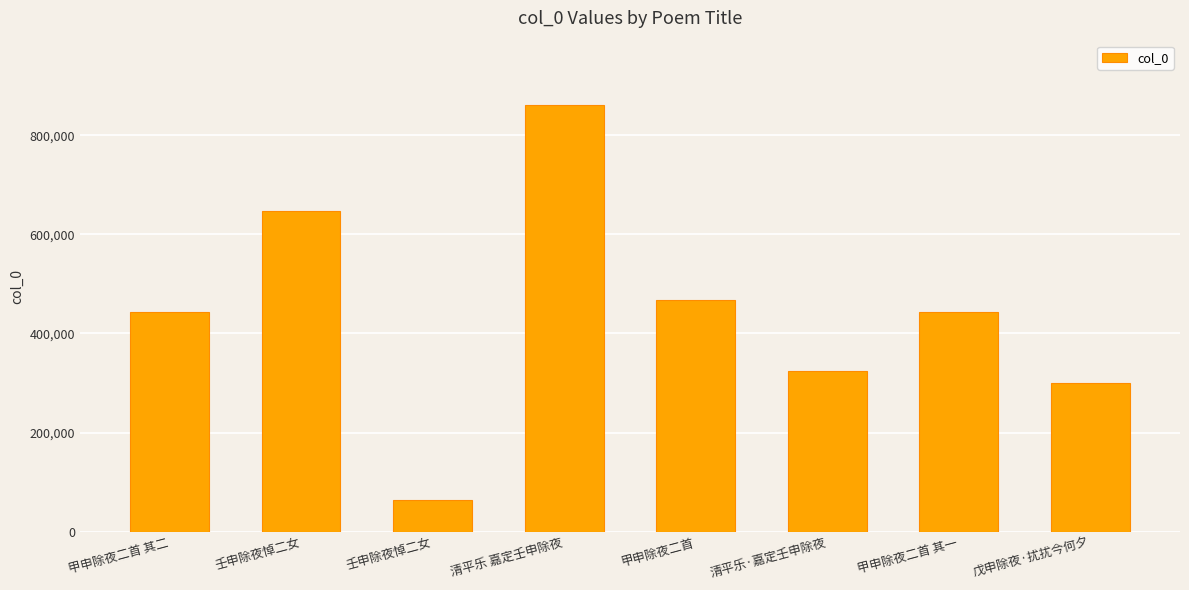

What is the sum of all values?

3551435